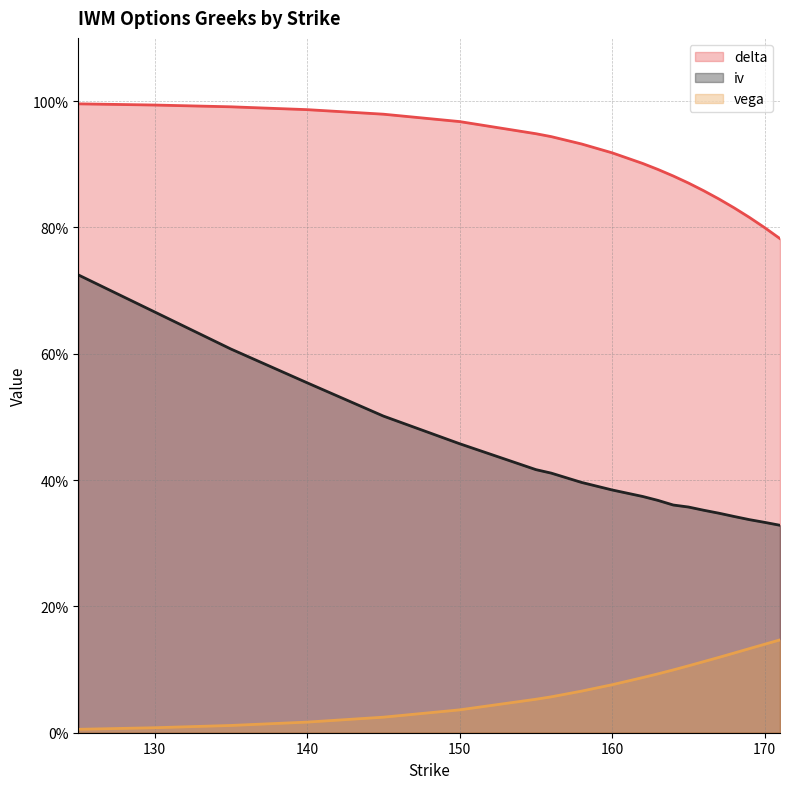

True or false: delta and vega cross at least once.

False